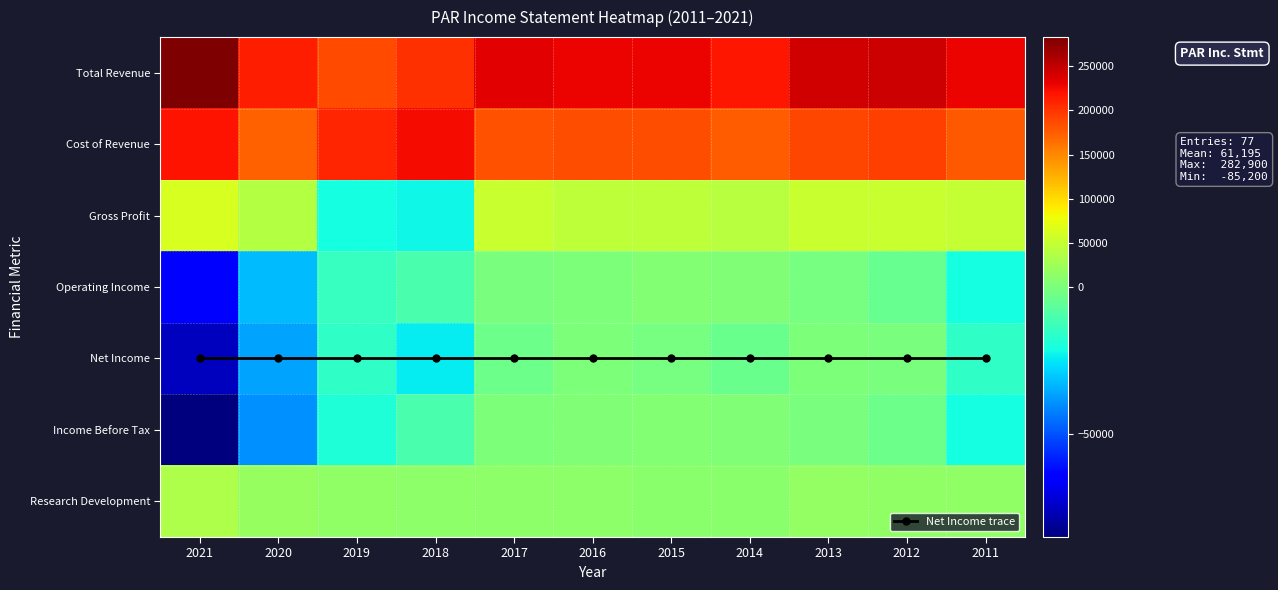

The value of Income Before Tax at 2020 is -64471. True or false?

False